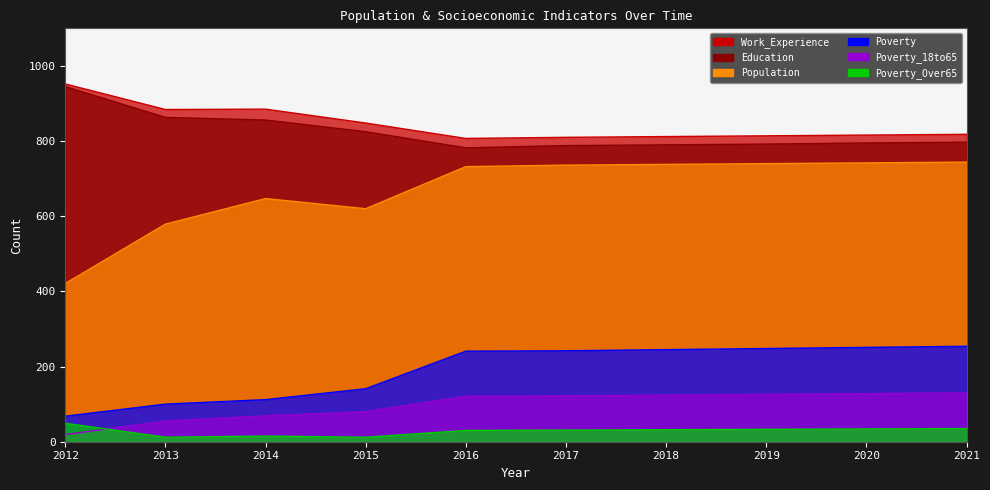

Rank the series at 2014 from lowest to highest value.

Poverty_Over65, Poverty_18to65, Poverty, Population, Education, Work_Experience